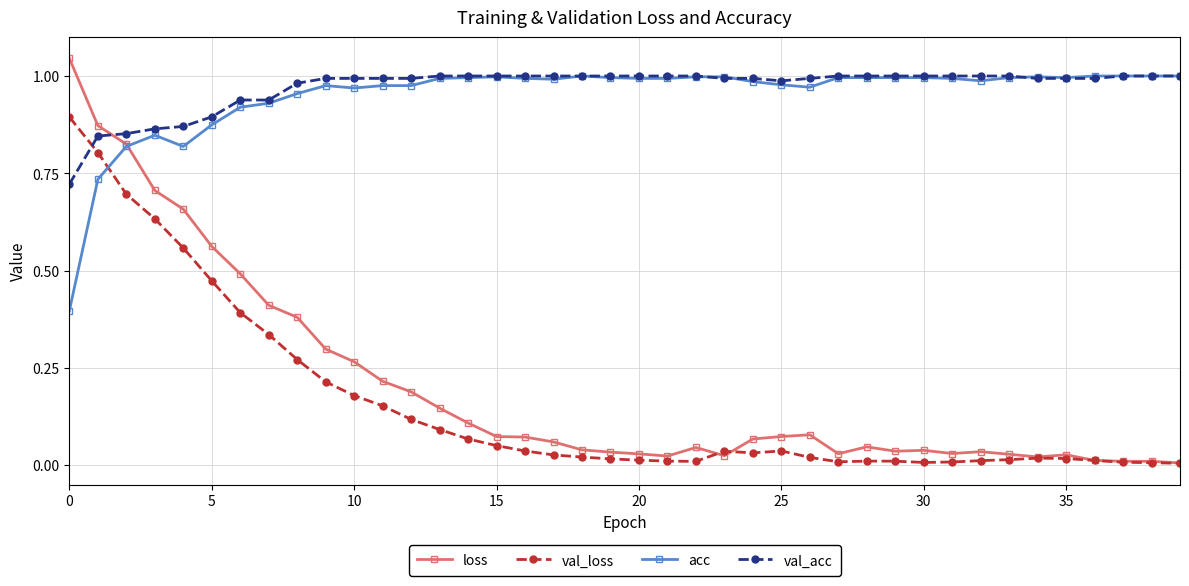

Which series has the widest spread of values?

loss